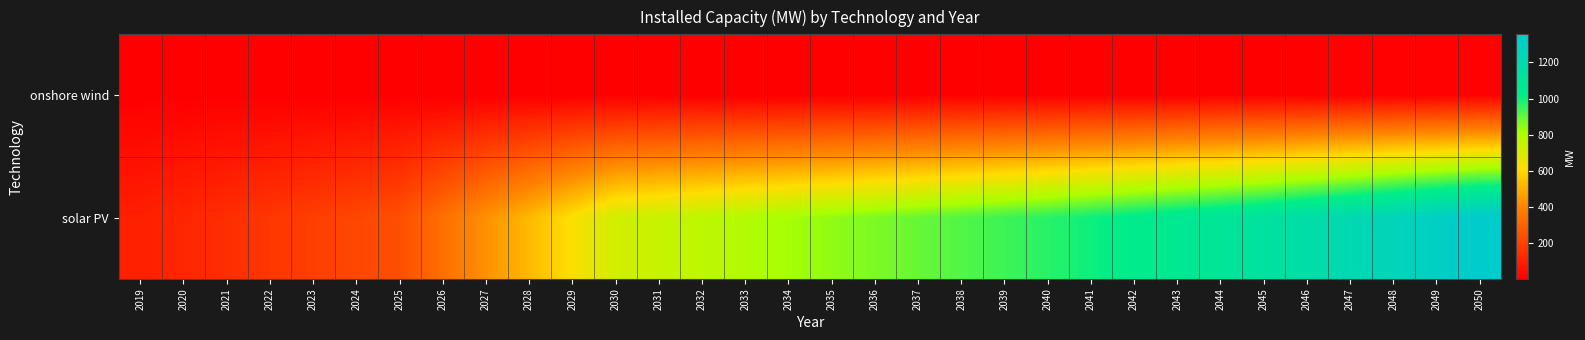

At which category is the sum across all series the highest?

2050